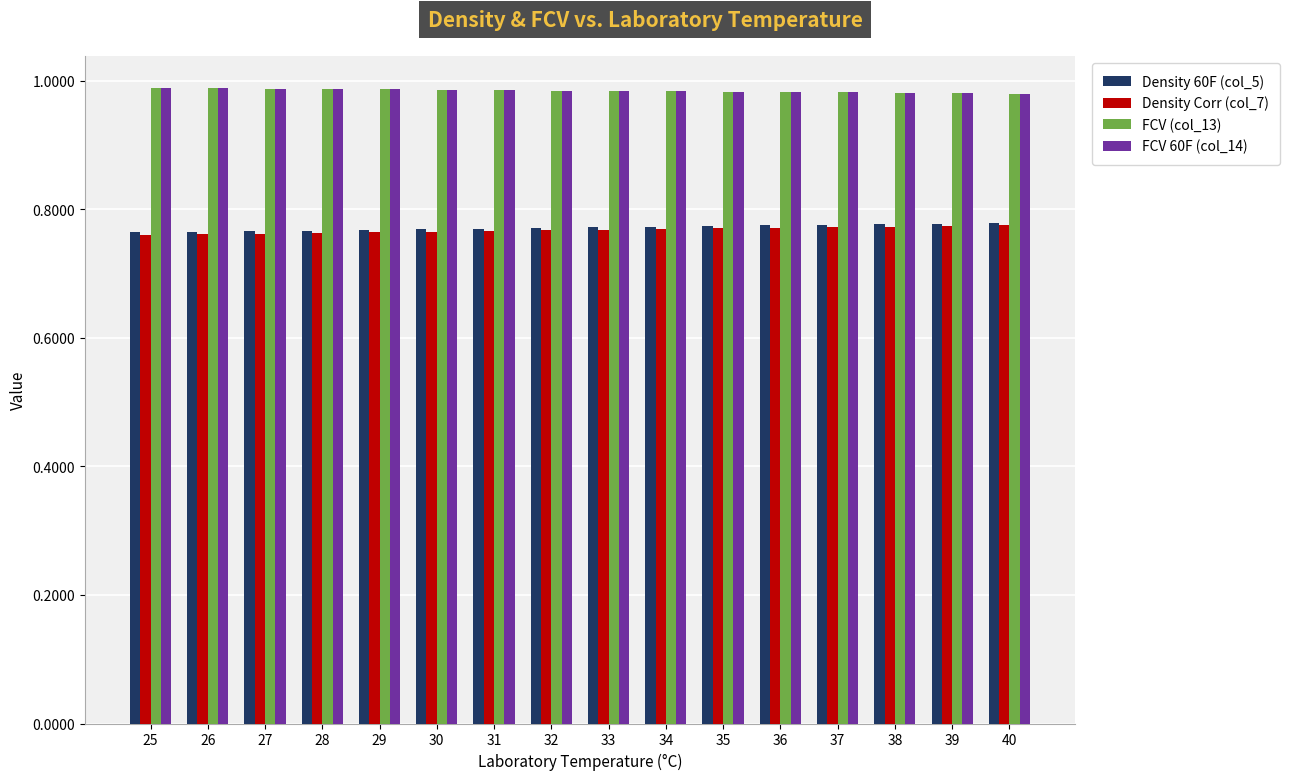

What are all the series names shown in the legend?

Density 60F (col_5), Density Corr (col_7), FCV (col_13), FCV 60F (col_14)